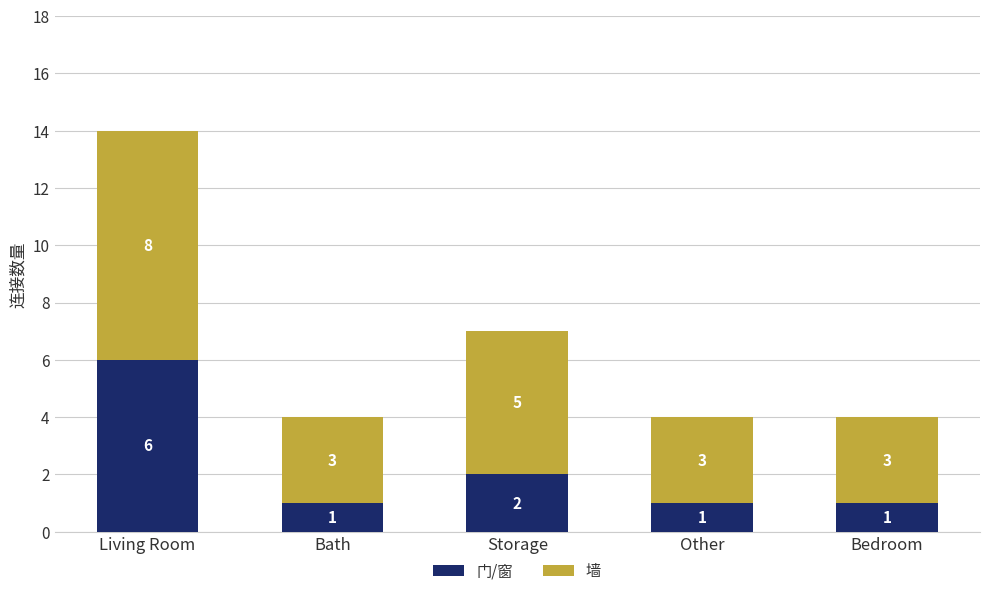

What is the highest value of the 门/窗 series?

6